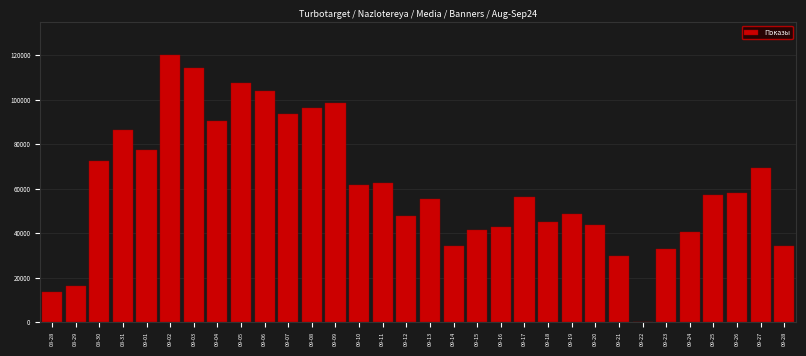

Which has a higher value, 09-01 or 09-06?

09-06